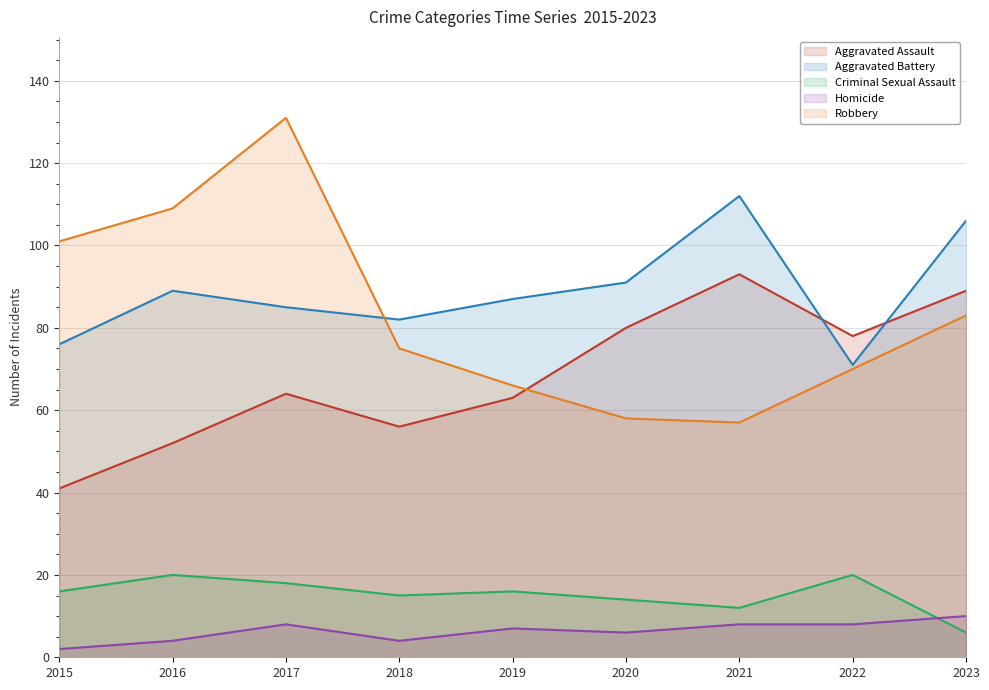

At which category is the sum across all series the highest?

2017